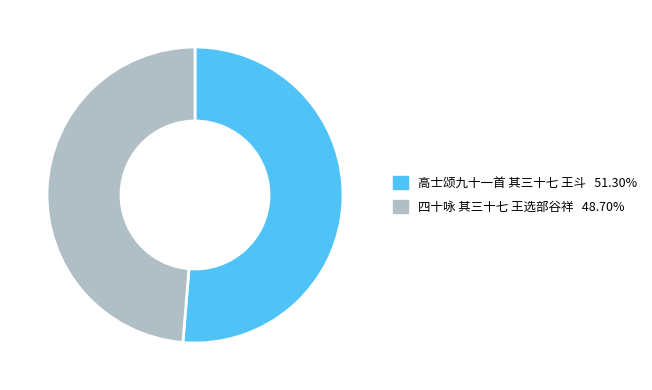

What is the ratio of the value at 高士颂九十一首 其三十七 王斗 to the value at 四十咏 其三十七 王选部谷祥?

1.1